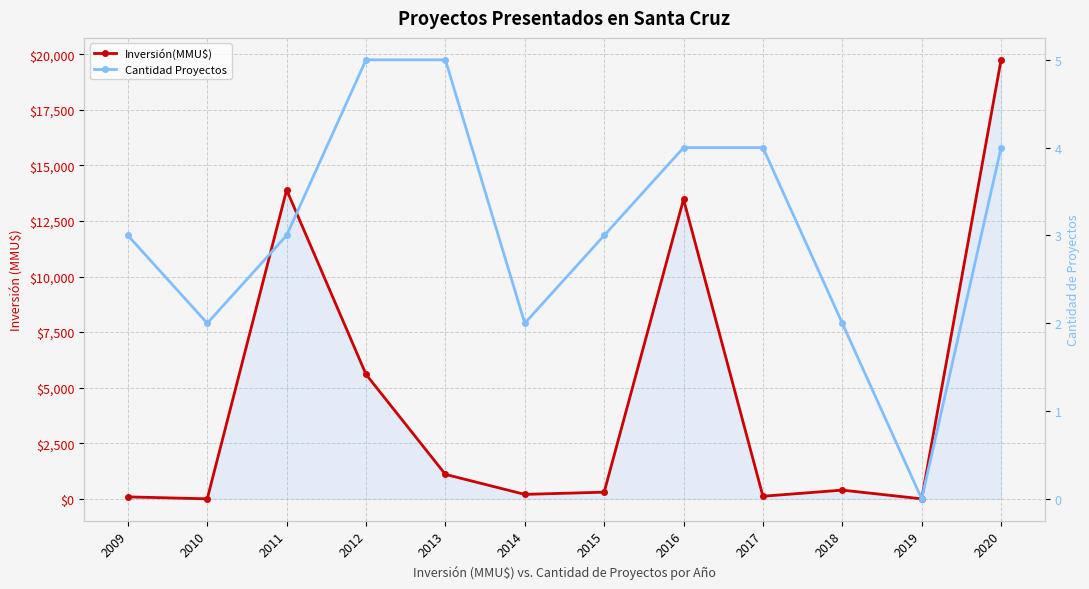

Which category has the lowest value in the Cantidad Proyectos series?

2019